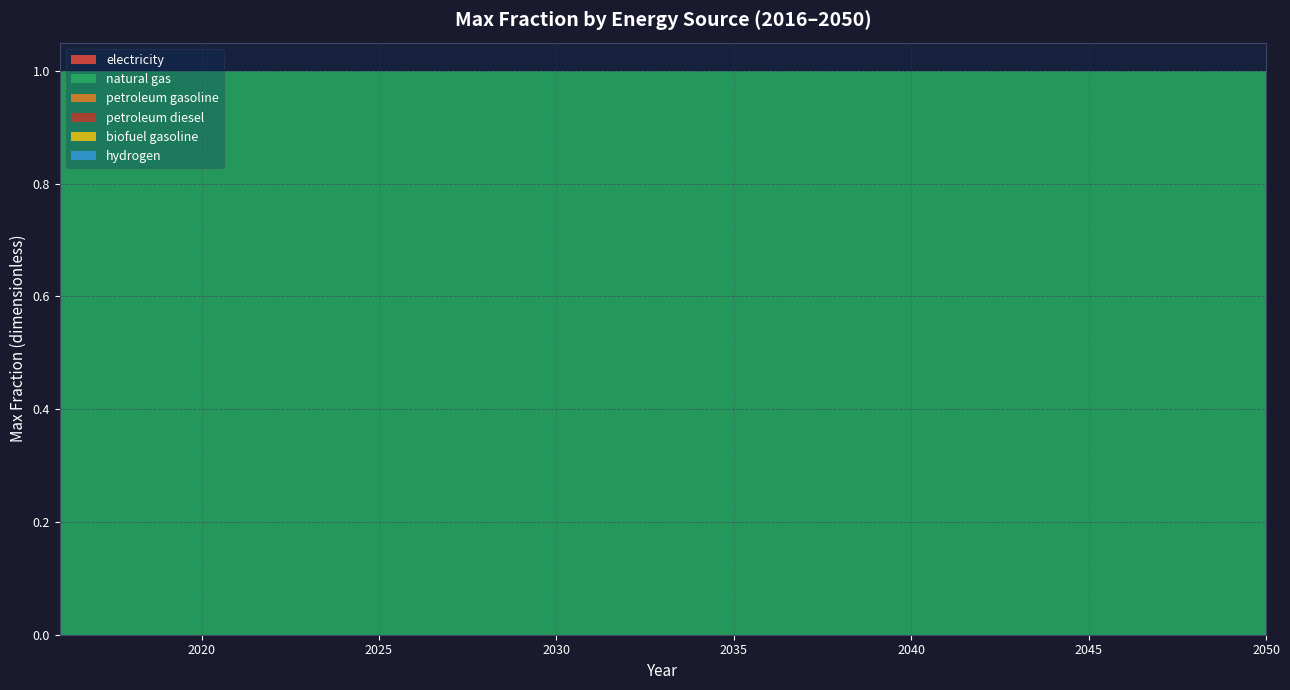

Reading left to right, list all the values displayed in this chart.

electricity: 0	0	0	0	0	0	0	0	0	0	0	0	0	0	0	0	0	0	0	0	0	0	0	0	0	0	0	0	0	0	0	0	0	0	0
natural gas: 1	1	1	1	1	1	1	1	1	1	1	1	1	1	1	1	1	1	1	1	1	1	1	1	1	1	1	1	1	1	1	1	1	1	1
petroleum gasoline: 0	0	0	0	0	0	0	0	0	0	0	0	0	0	0	0	0	0	0	0	0	0	0	0	0	0	0	0	0	0	0	0	0	0	0
petroleum diesel: 0	0	0	0	0	0	0	0	0	0	0	0	0	0	0	0	0	0	0	0	0	0	0	0	0	0	0	0	0	0	0	0	0	0	0
biofuel gasoline: 0	0	0	0	0	0	0	0	0	0	0	0	0	0	0	0	0	0	0	0	0	0	0	0	0	0	0	0	0	0	0	0	0	0	0
hydrogen: 0	0	0	0	0	0	0	0	0	0	0	0	0	0	0	0	0	0	0	0	0	0	0	0	0	0	0	0	0	0	0	0	0	0	0